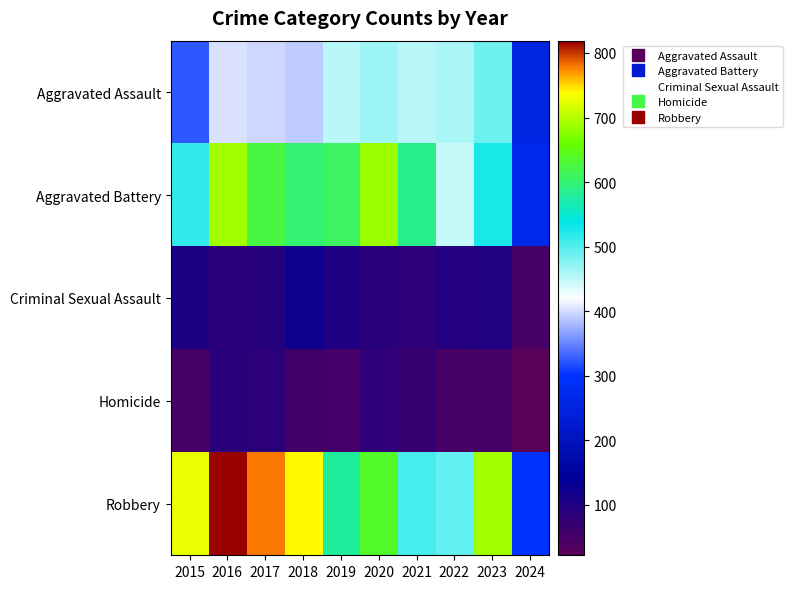

At how many categories does at least one series exceed 131?

10